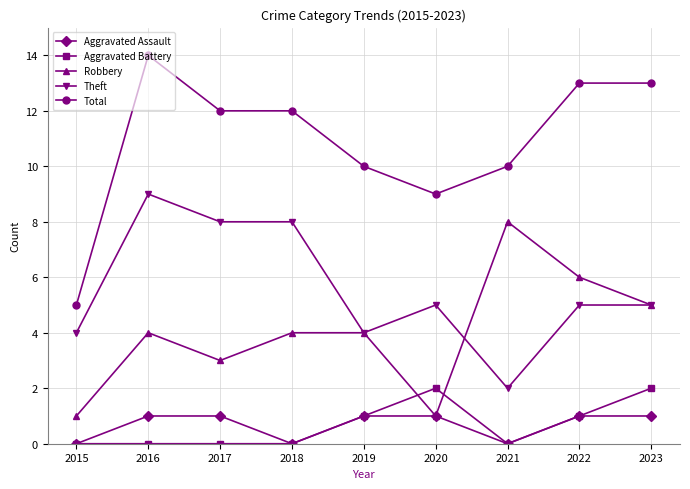

True or false: Theft has more than 0 points higher than both neighbors.

True